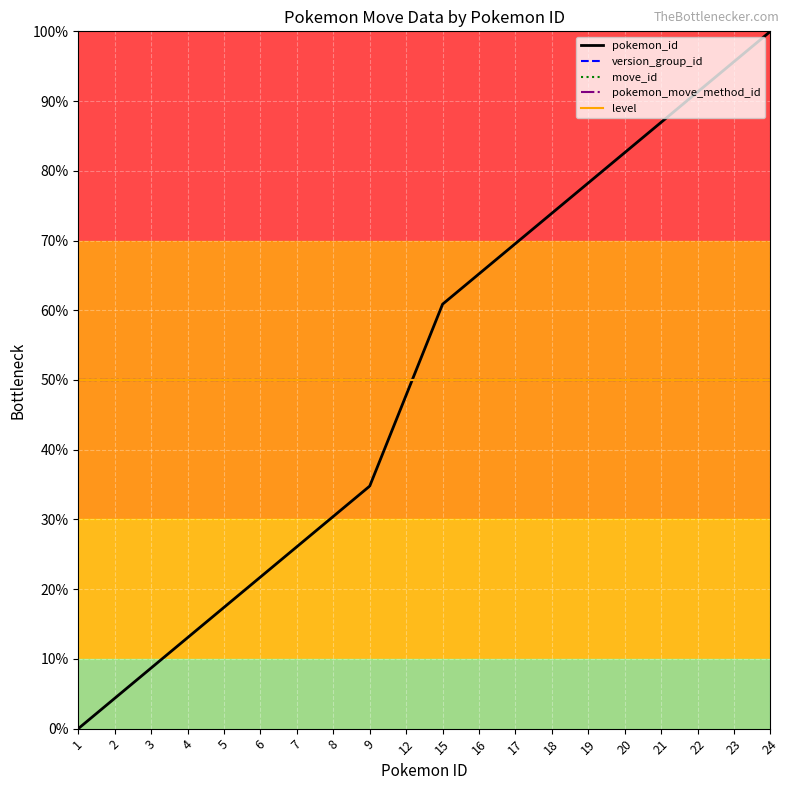

True or false: move_id and pokemon_move_method_id intersect in this chart.

False